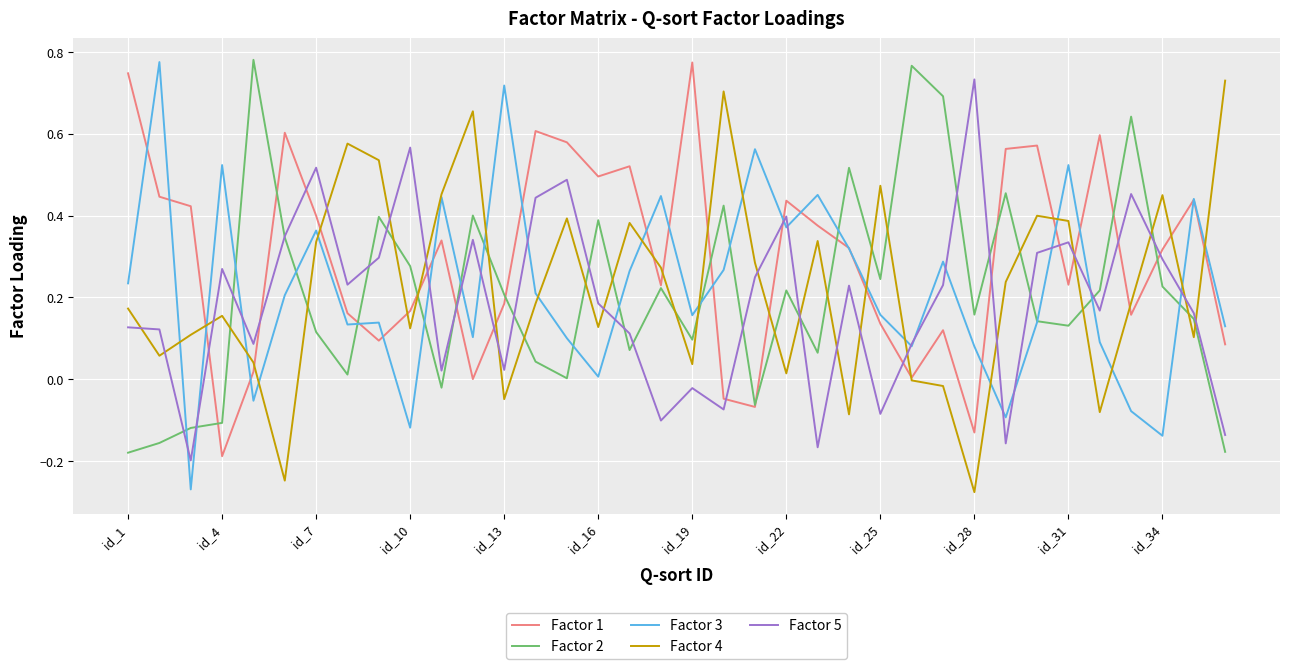

What is the difference between the maximum and second lowest values in the Factor 1 series?

0.9